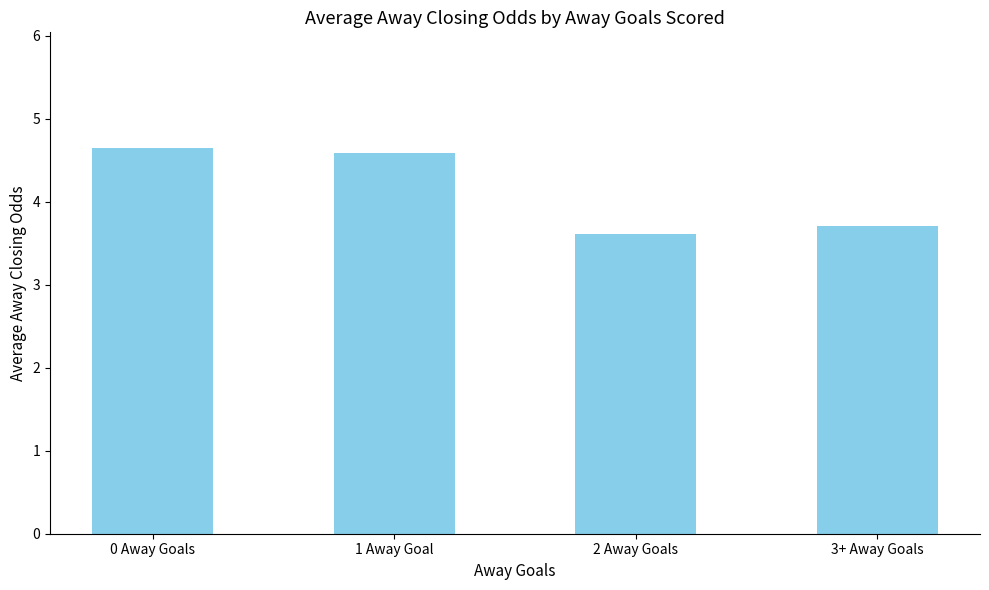

Where is the data nearest to the value 4?

3+ Away Goals